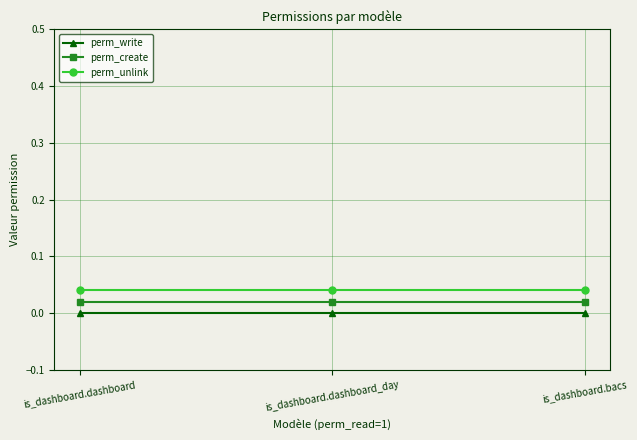

Is the value of perm_unlink at is_dashboard.bacs greater than the value of perm_create at is_dashboard.bacs?

Yes